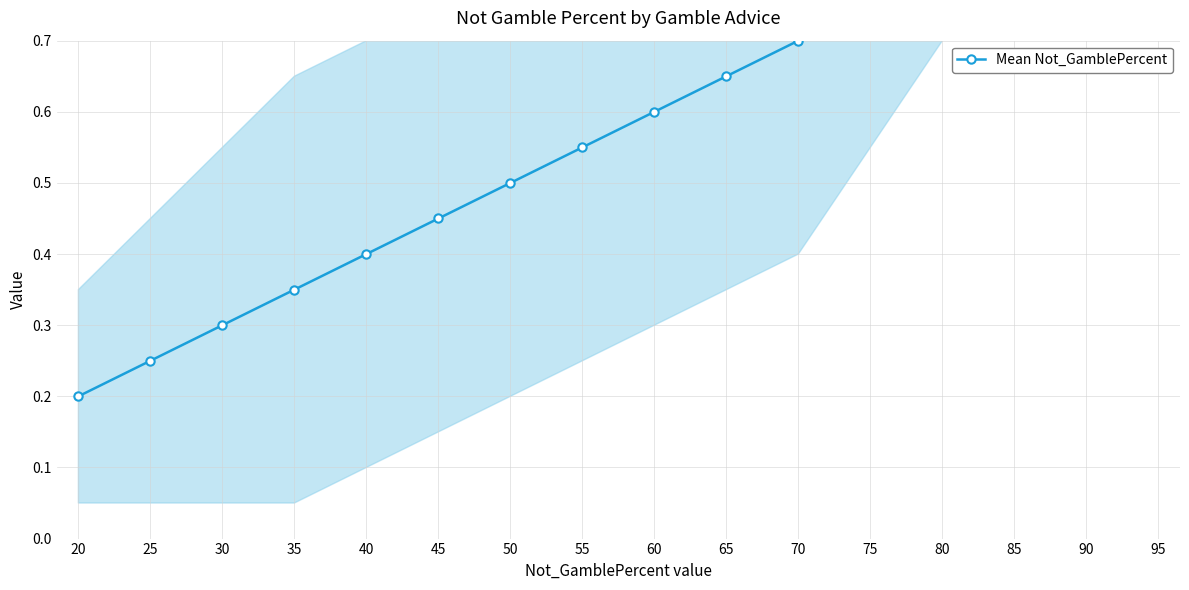

List the labels in order of value, largest first.

95, 90, 85, 80, 75, 70, 65, 60, 55, 50, 45, 40, 35, 30, 25, 20